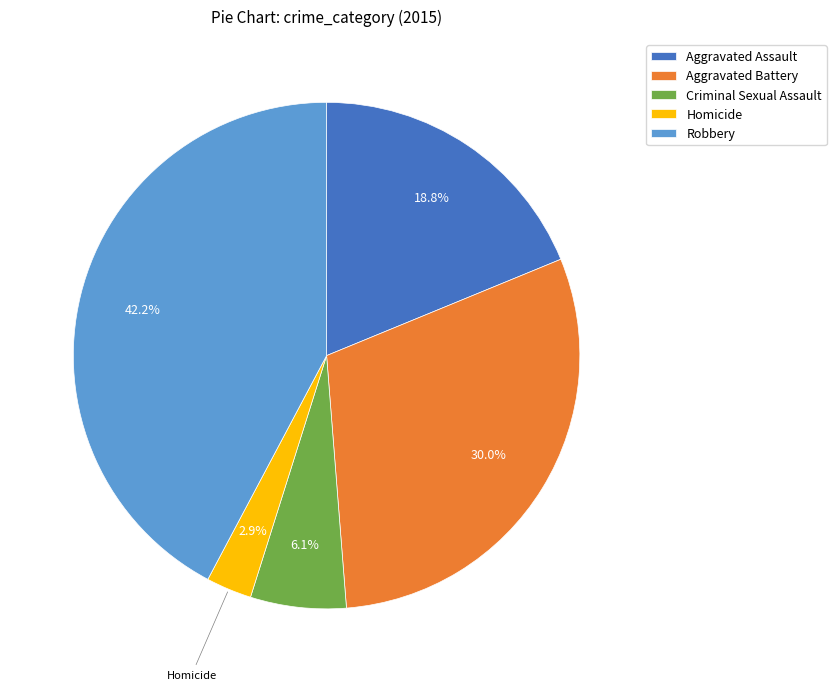

Does Robbery represent more than half of the total?

No